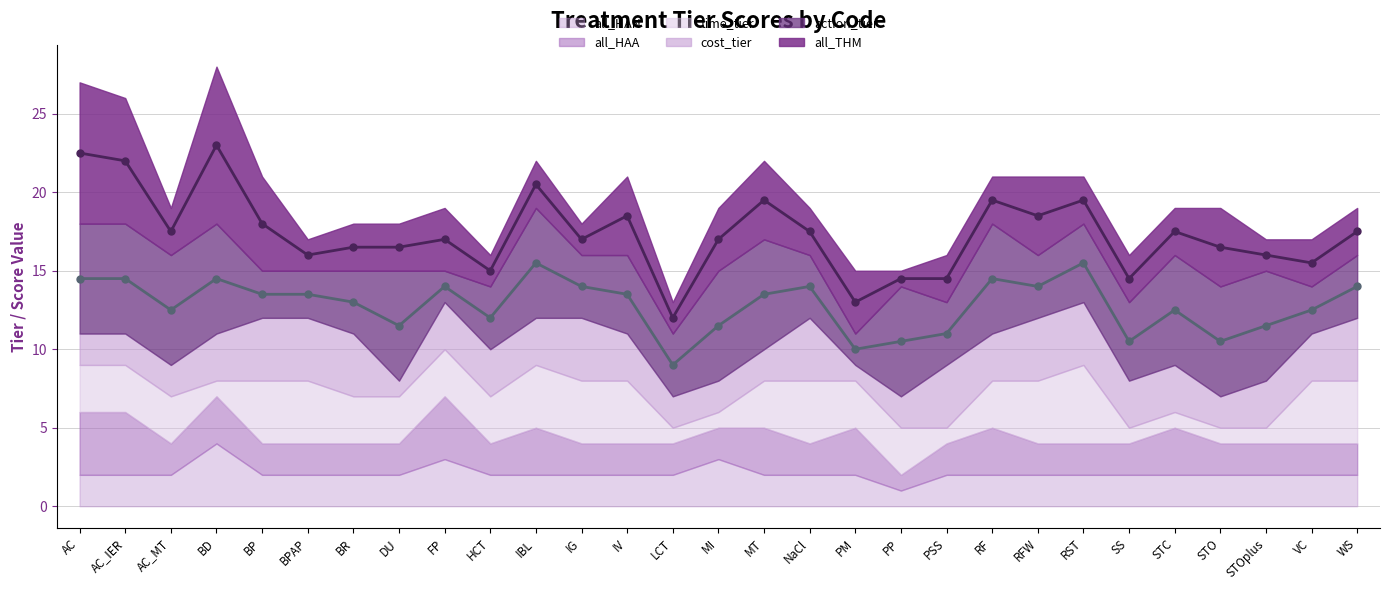

Rank the series at RFW from lowest to highest value.

action_tier line, all_THM line